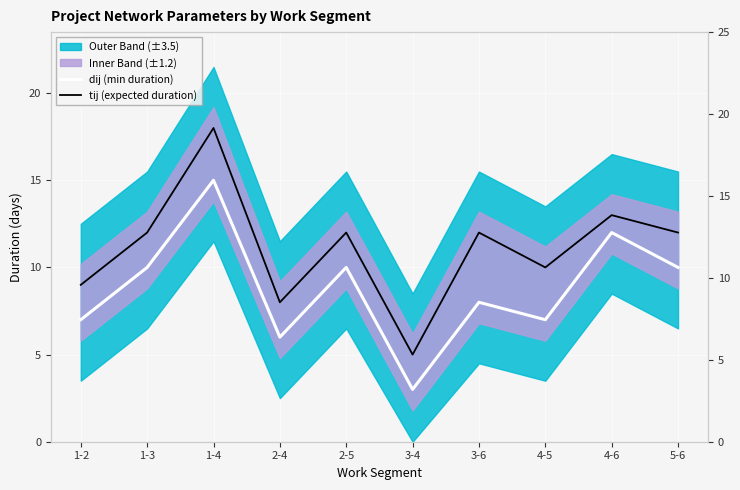

List the series in order of their overall mean, lowest first.

dij (min duration), tij (expected duration)